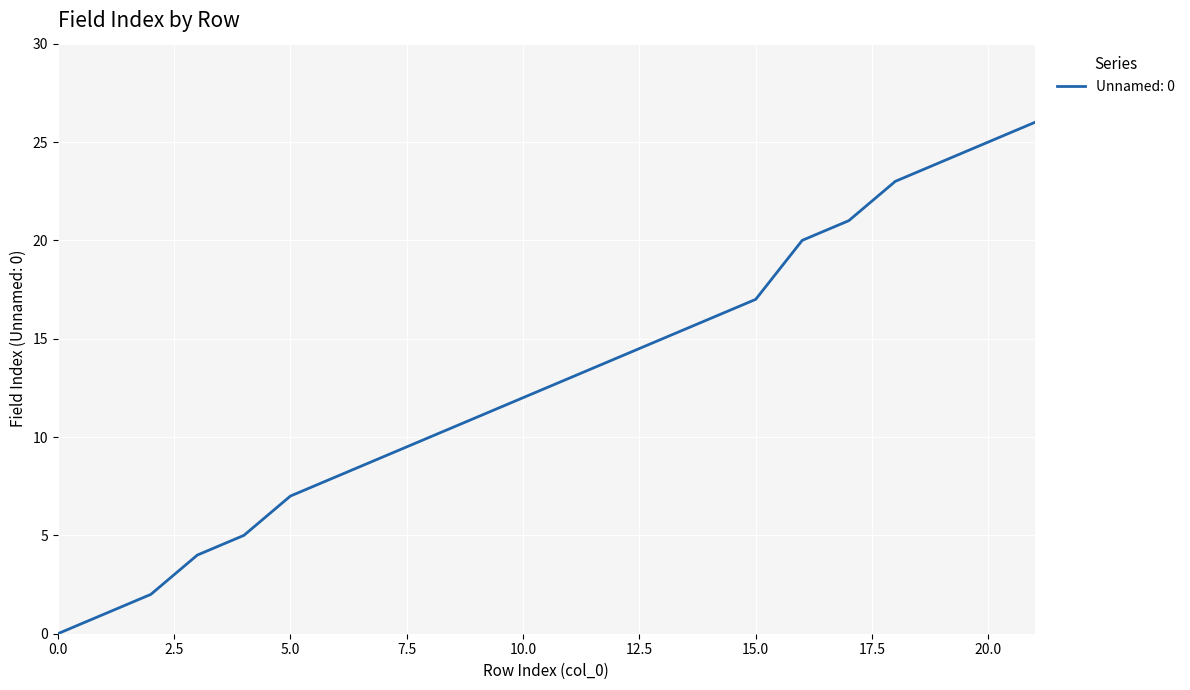

What is the difference between the maximum and minimum values?

26